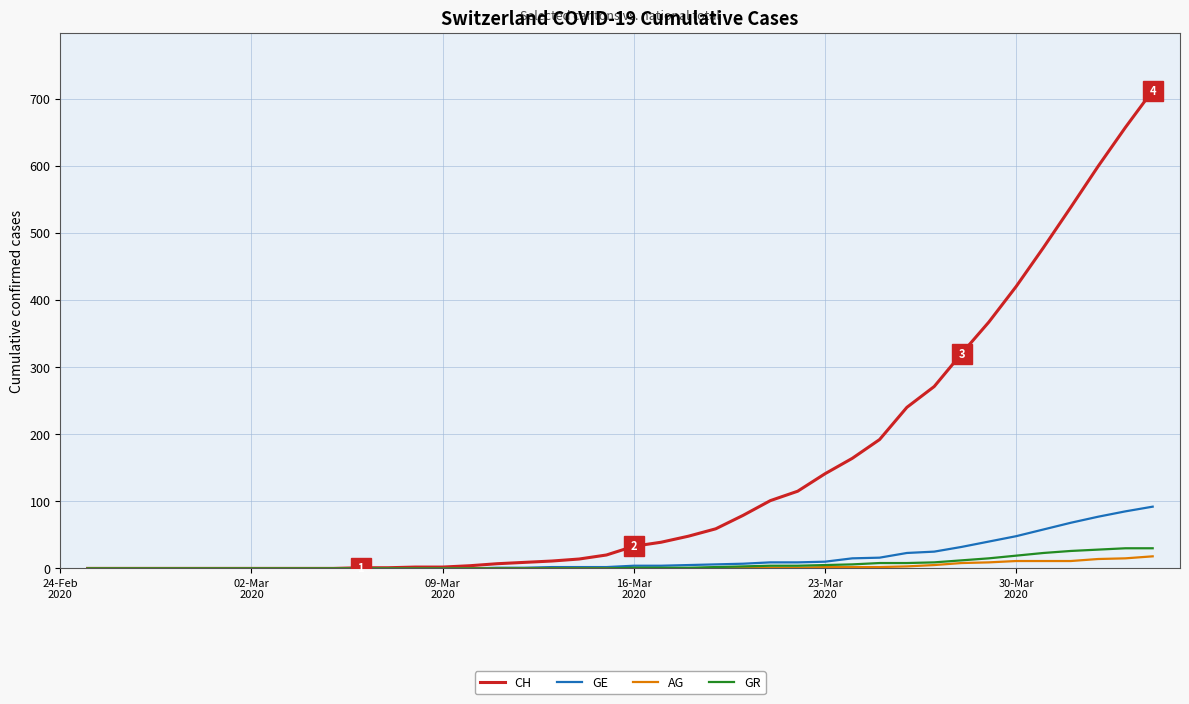

Which series has the largest total across all categories?

CH